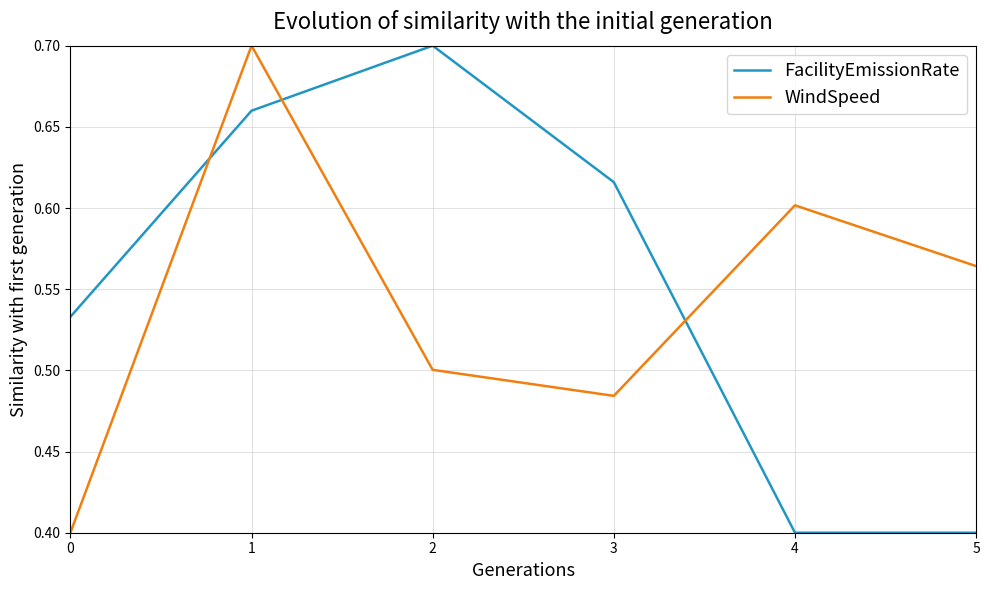

What is the lowest value of the FacilityEmissionRate series?

0.4